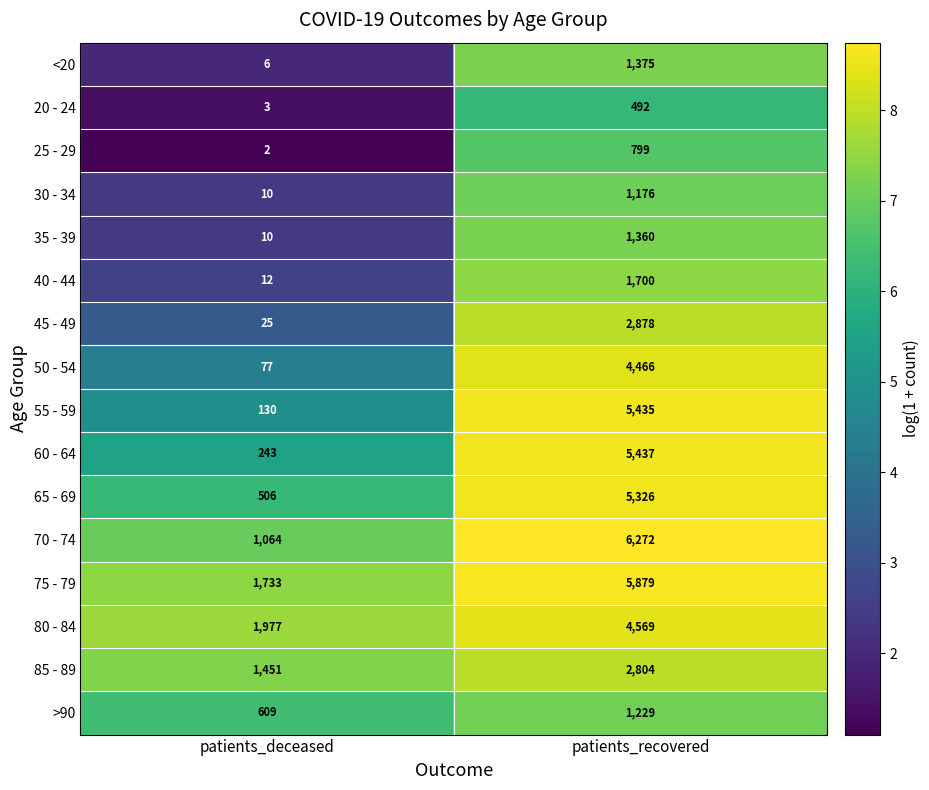

Which series has the largest total across all categories?

75 - 79